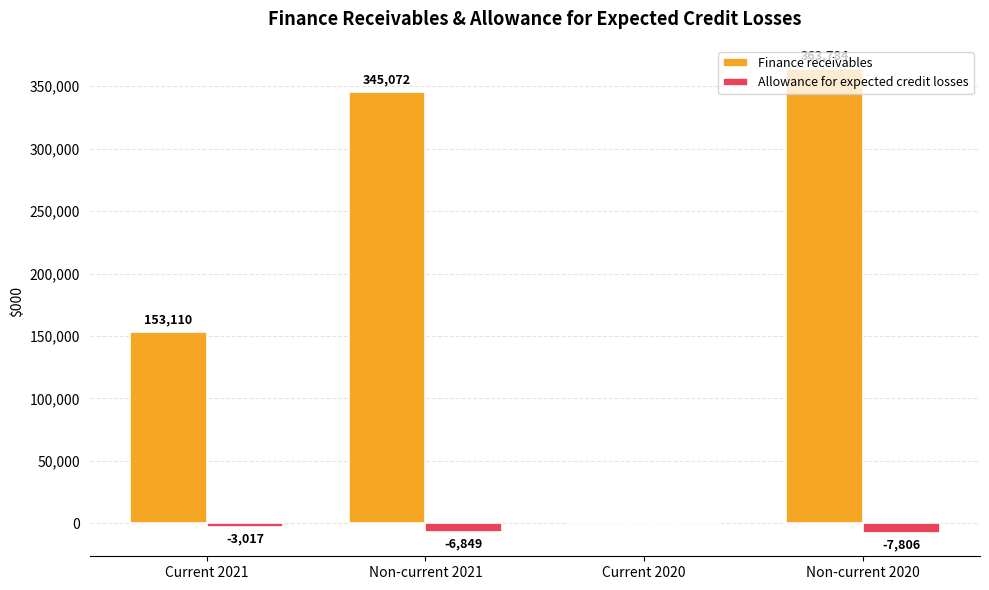

At which label is Finance receivables closest to 181892?

Current 2021